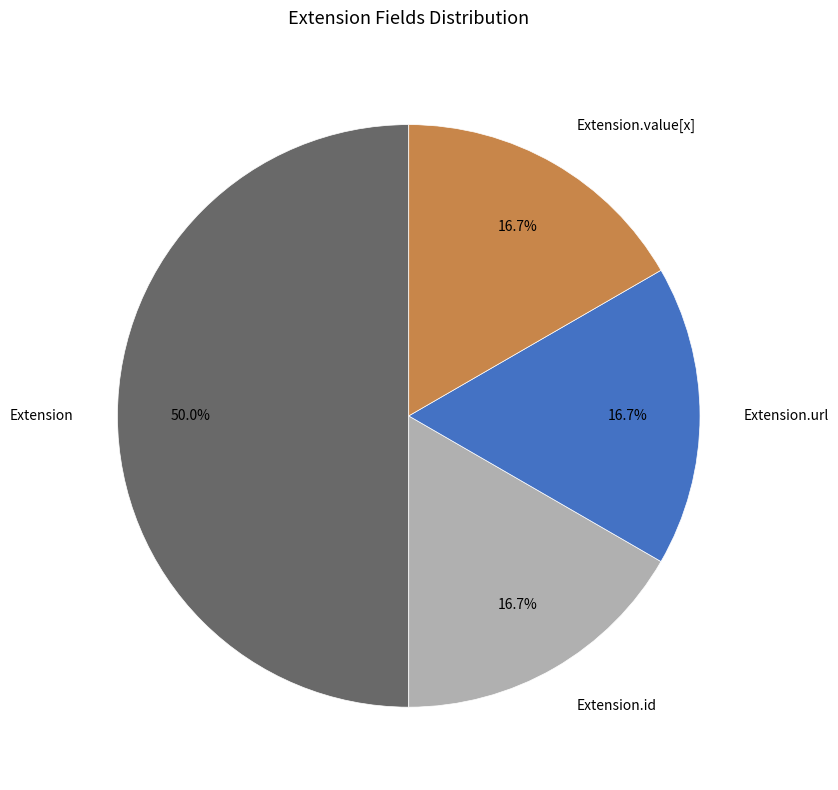

To the nearest percent, what is the average slice percentage?

25%